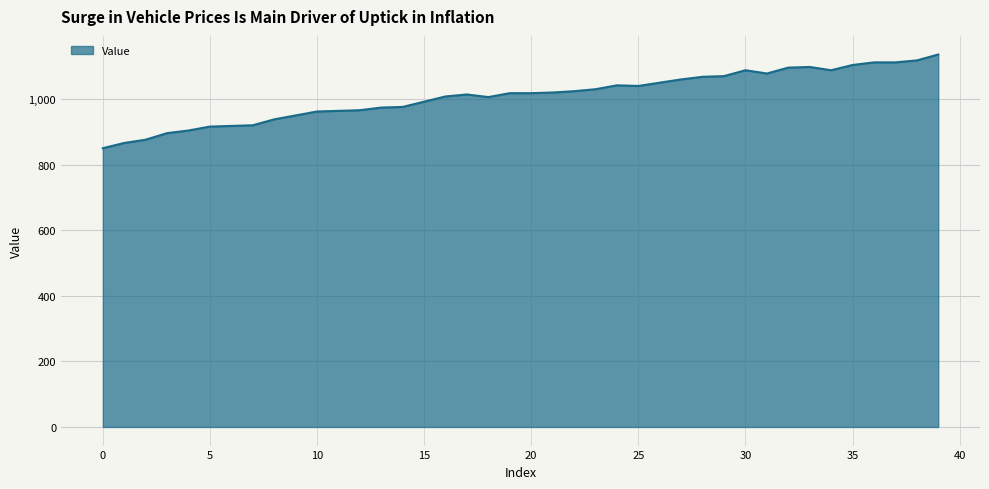

What is the difference between the maximum and minimum values?

286